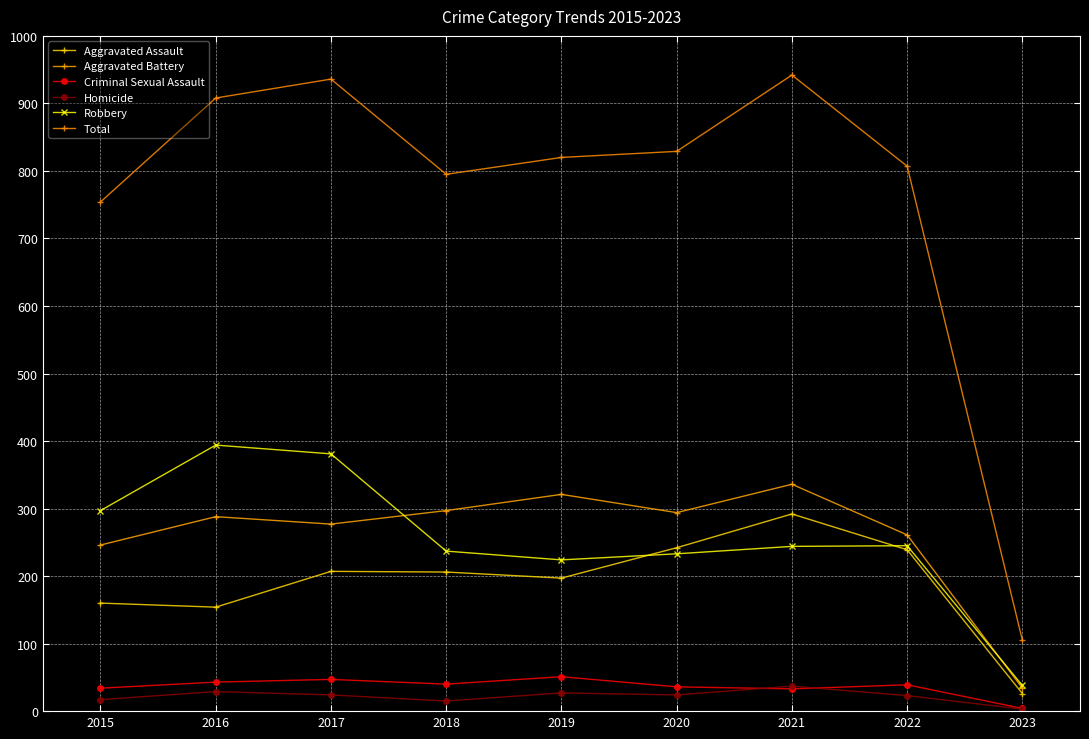

What is the highest value of the Total series?

942